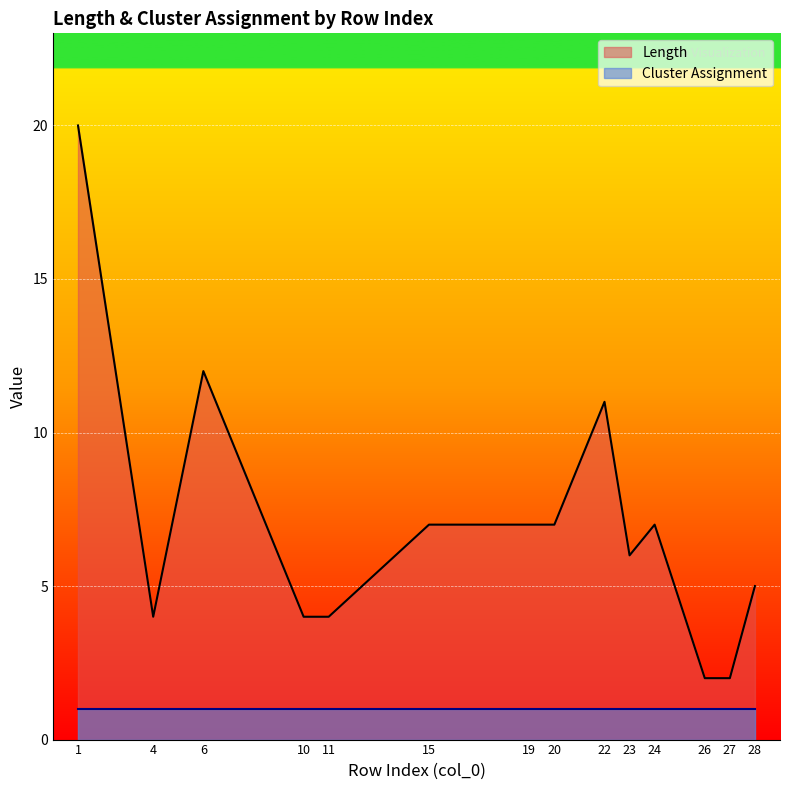

At which category does the chart reach its peak across all series?

1